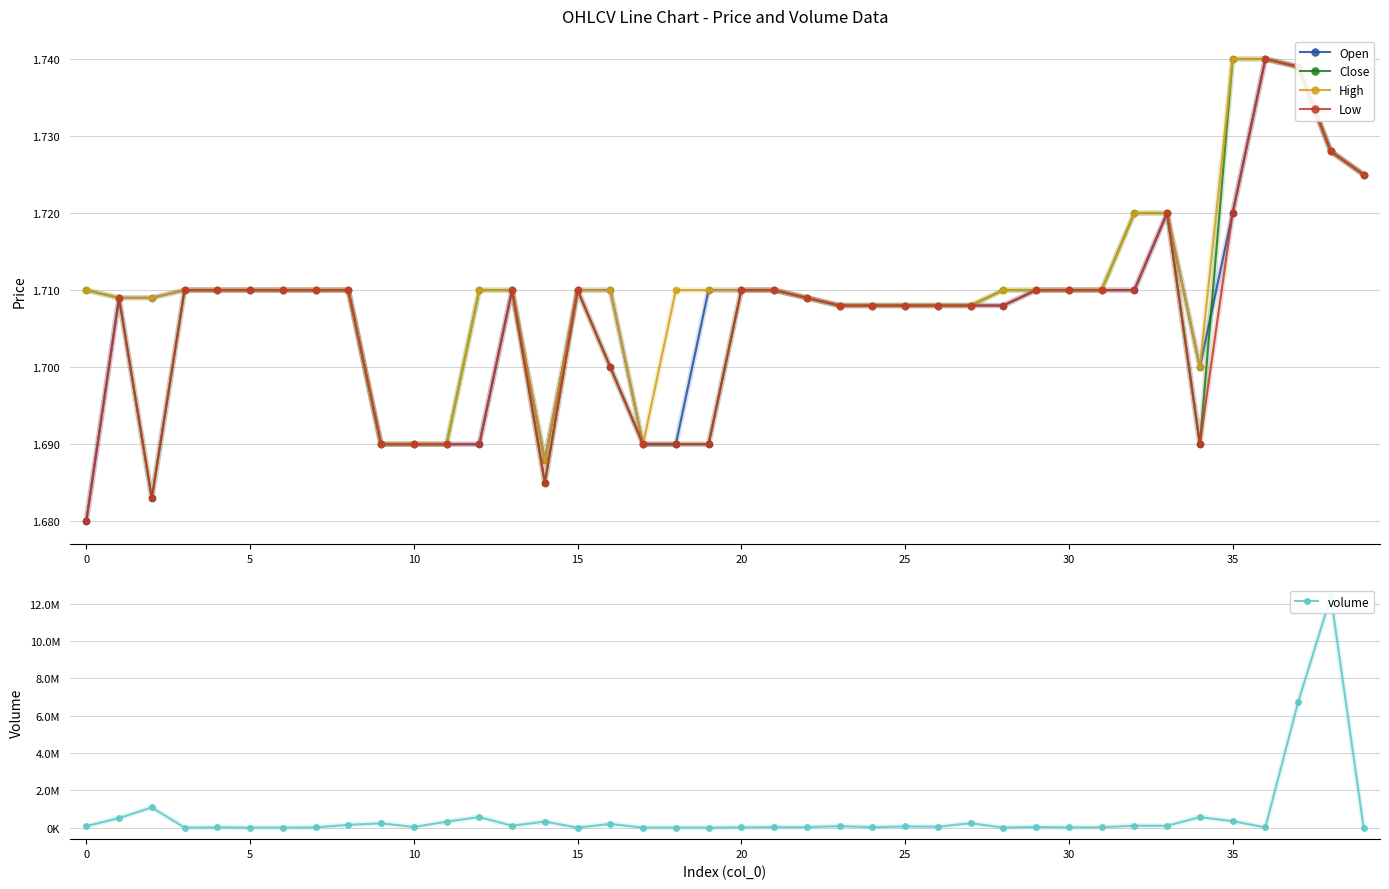

True or false: Close and volume cross at least once.

False